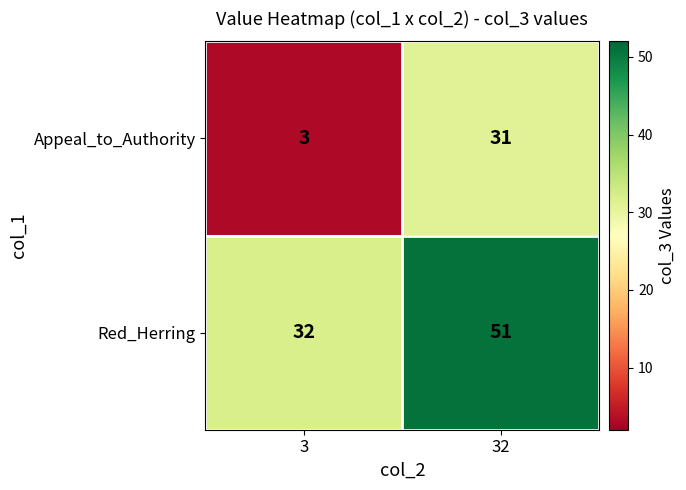

What is the greatest value displayed?

51